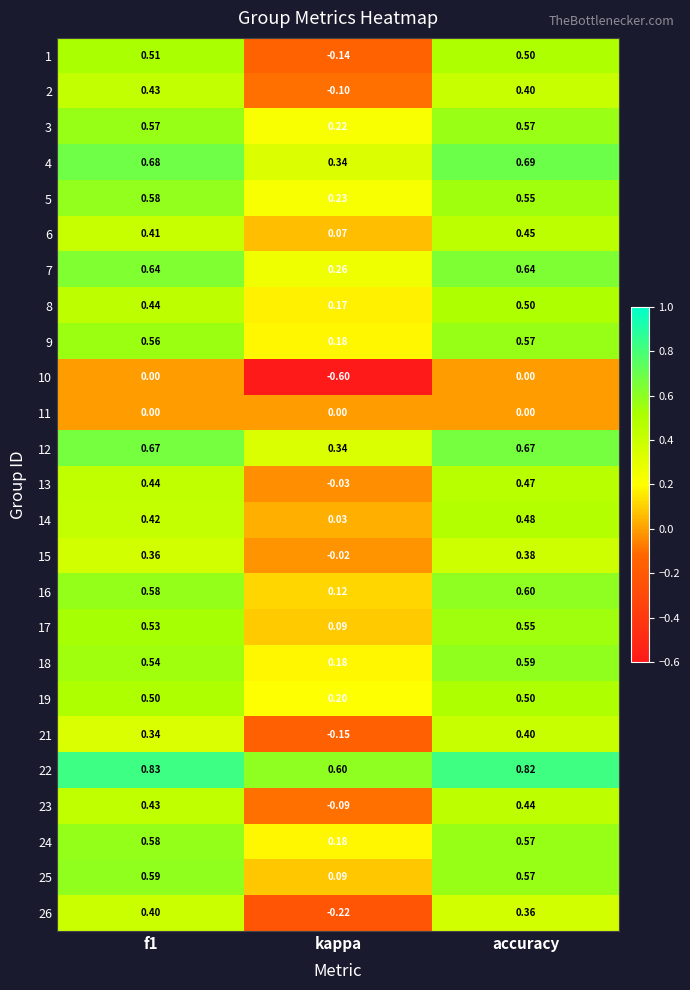

Which category has the lowest value in the 1 series?

kappa